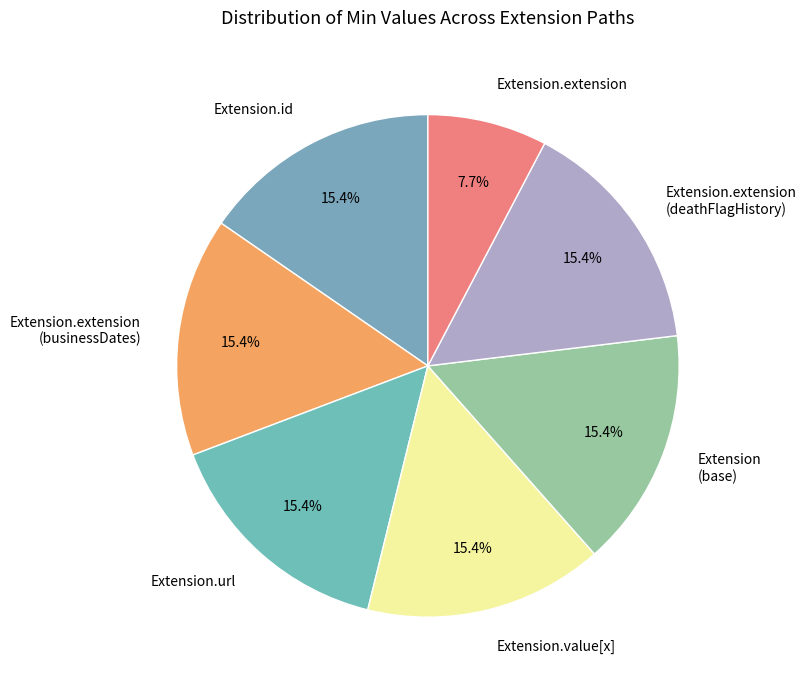

How many slices are in this pie chart?

7